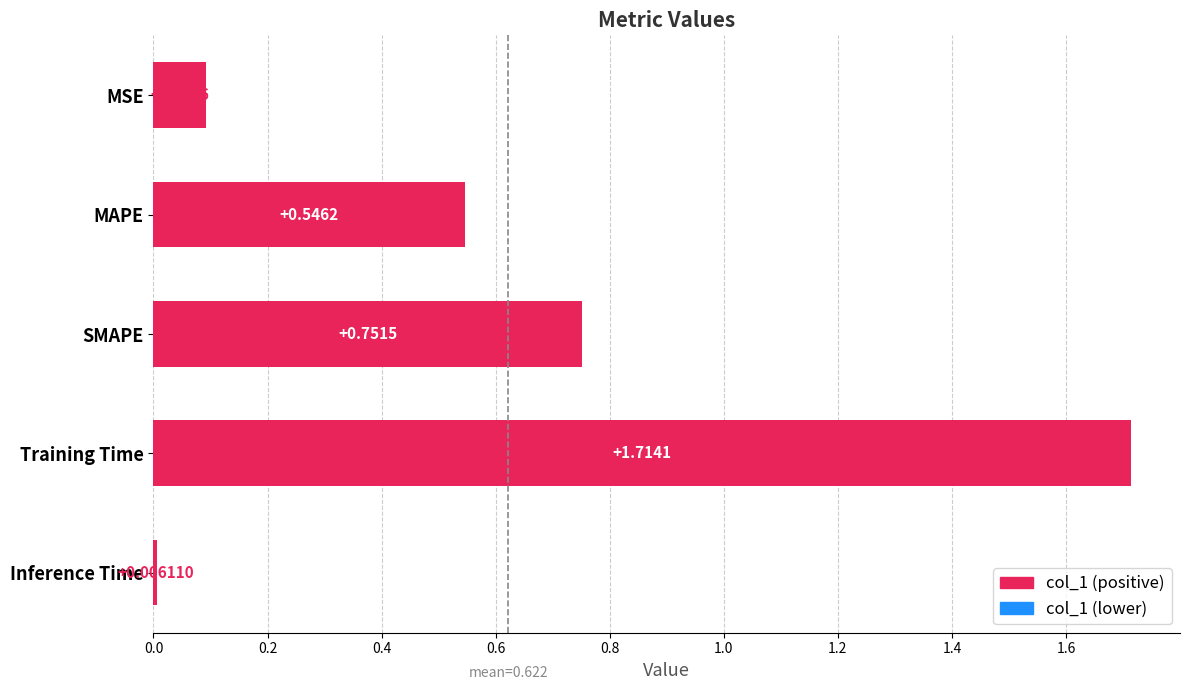

Are the bars horizontal?

Yes